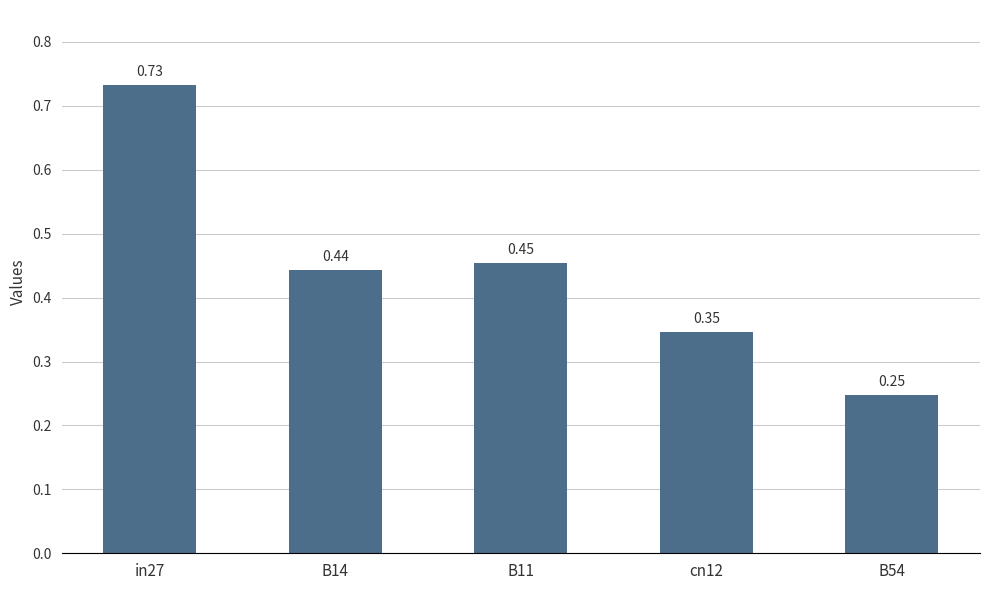

Between B11 and cn12, which is larger?

B11